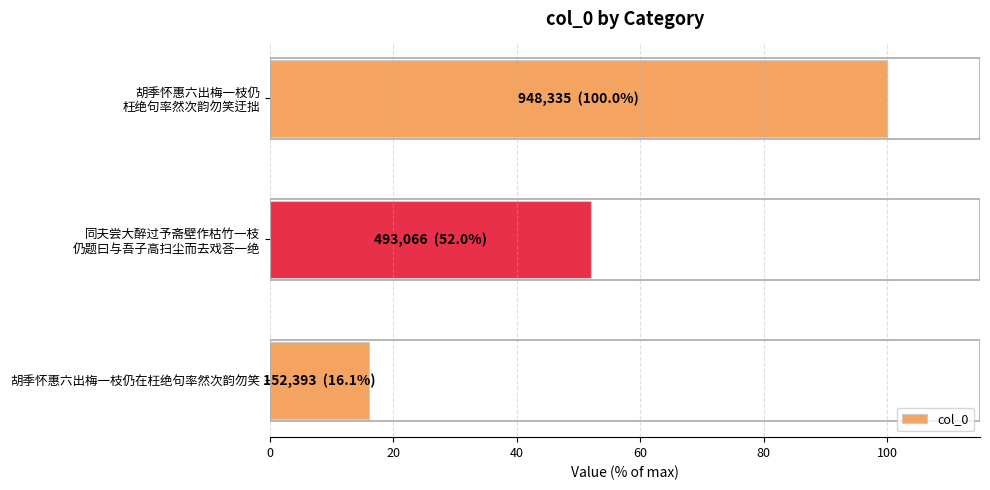

What is the difference between the maximum and minimum values?

83.9